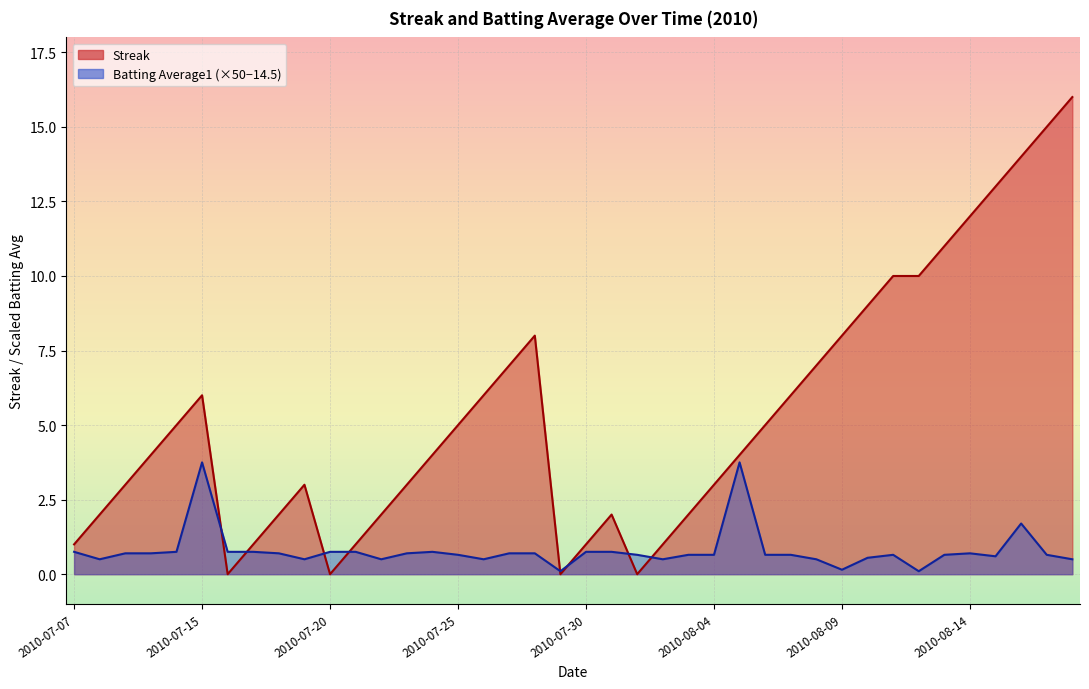

Which series has the largest total across all categories?

Streak